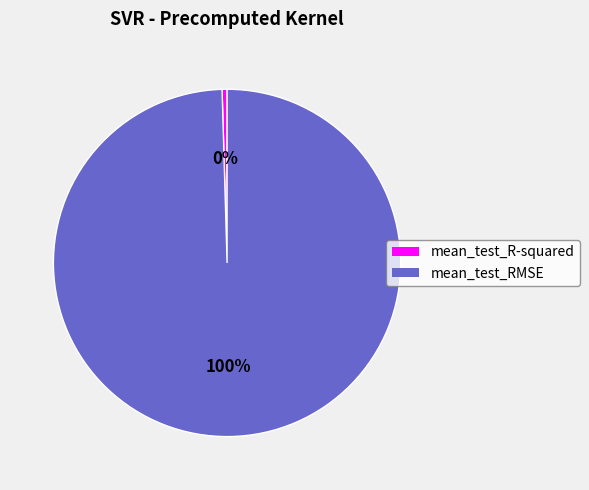

Combined, do mean_test_R-squared and mean_test_RMSE account for over 50%?

Yes